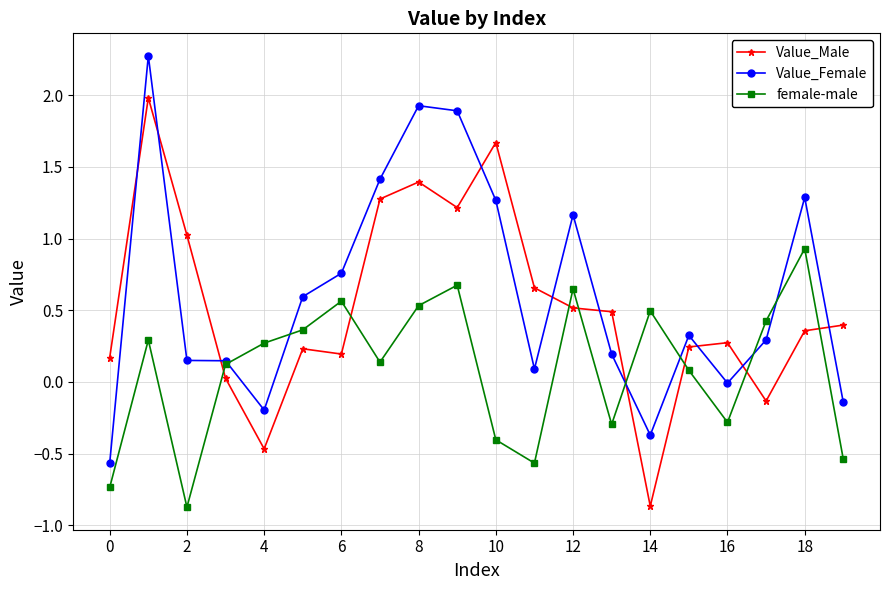

What are all the series names shown in the legend?

Value_Male, Value_Female, female-male